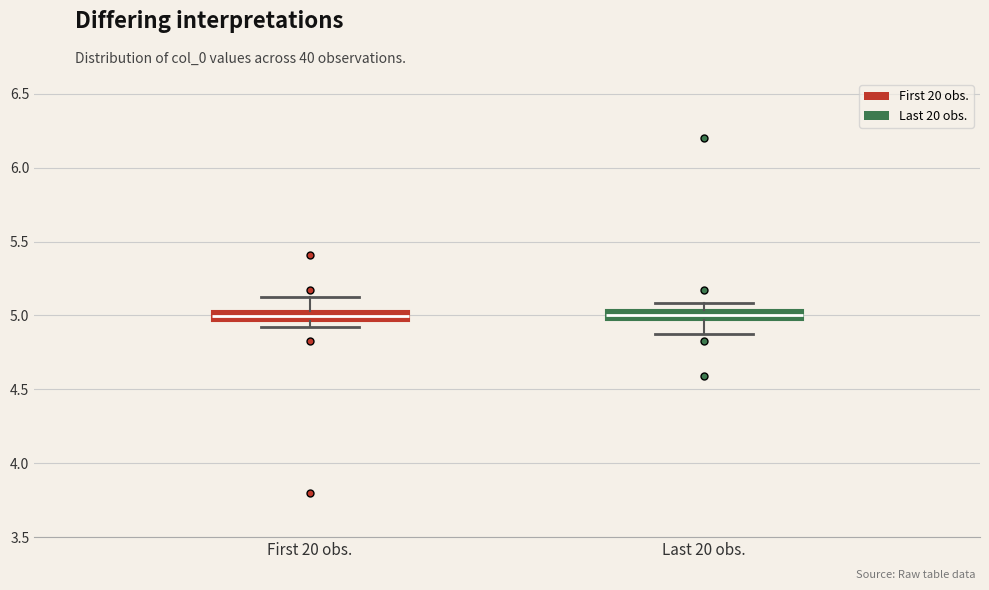

Where does the upper whisker of the box for First 20 obs. end on the y-axis? The values are not printed on the chart, so give them approximately, as read against the axis.

5.10